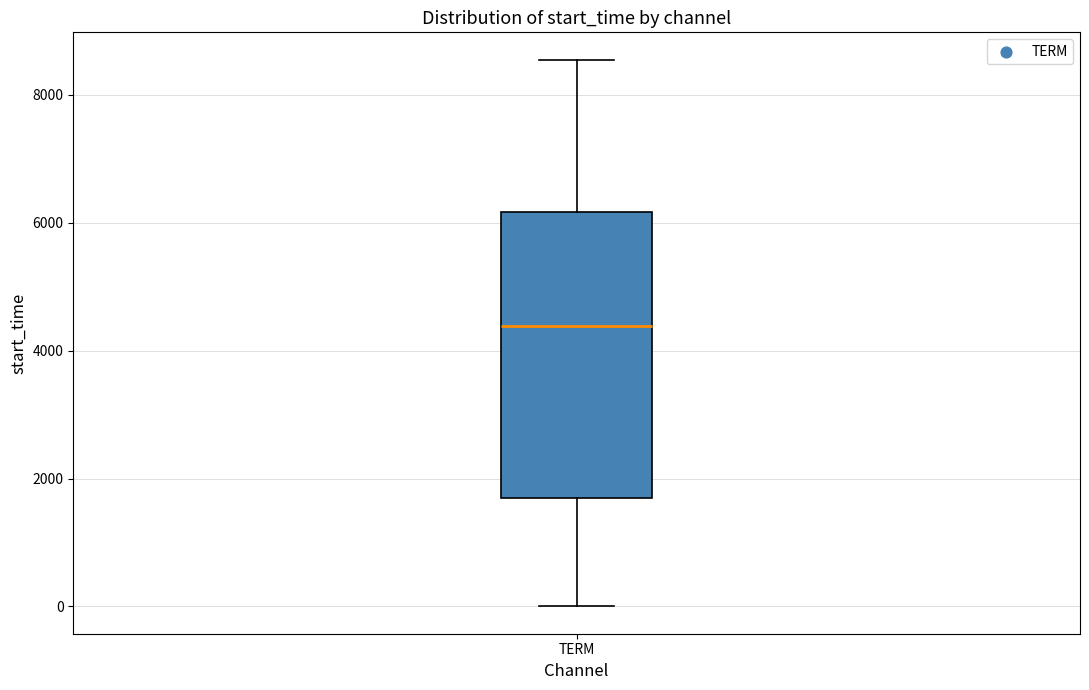

Where does the lower whisker of the box for TERM end on the y-axis? The values are not printed on the chart, so give them approximately, as read against the axis.

0